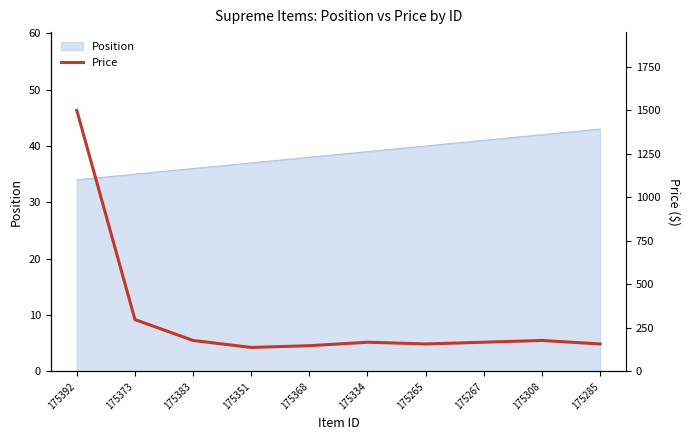

At which label is the value closest to 818?

175373